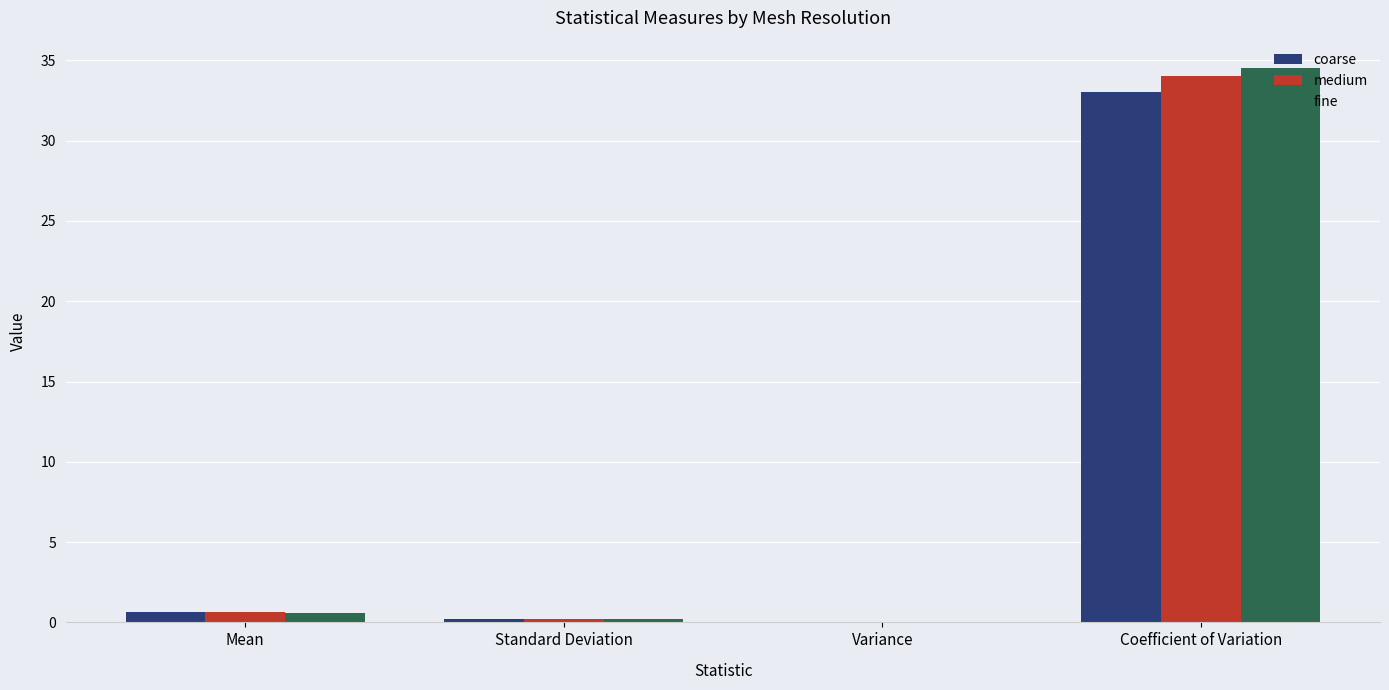

The value of coarse at Coefficient of Variation is 33.0. True or false?

True